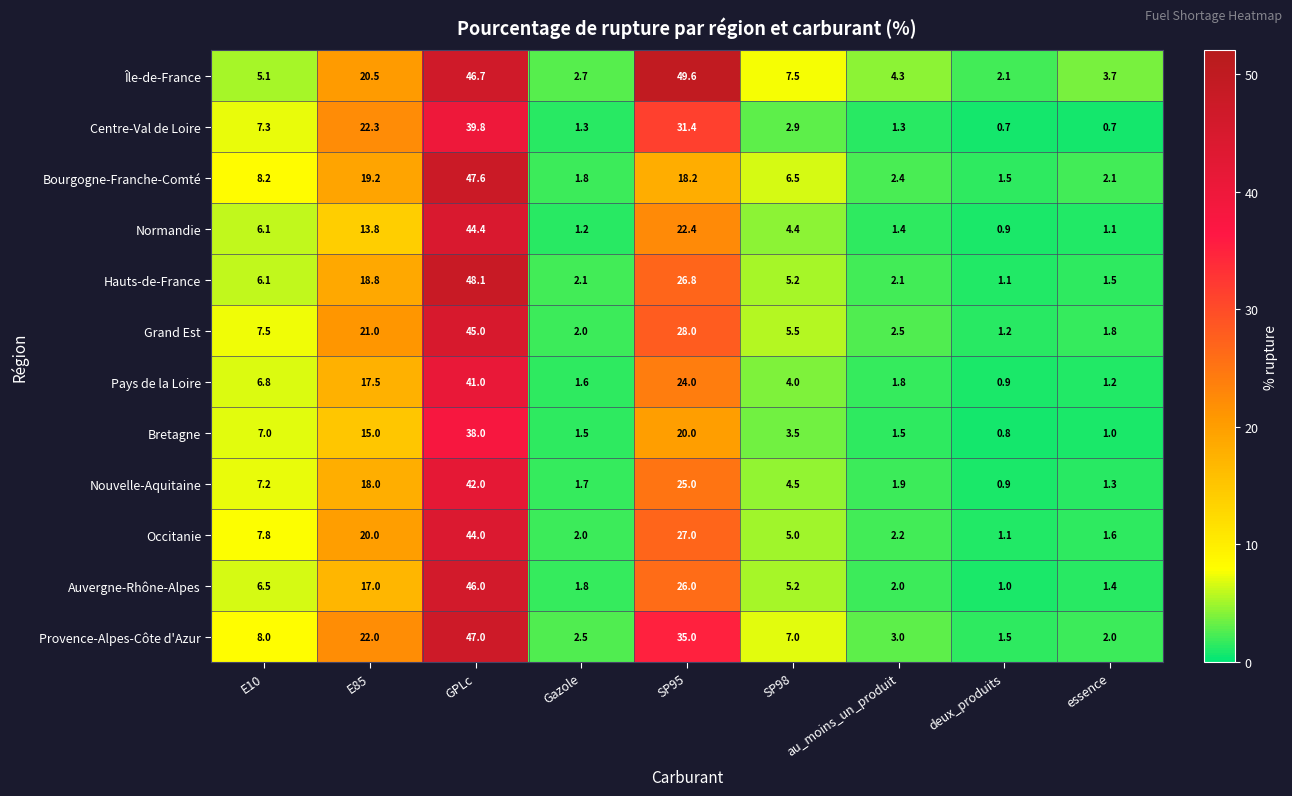

Which series has the widest spread of values?

Île-de-France